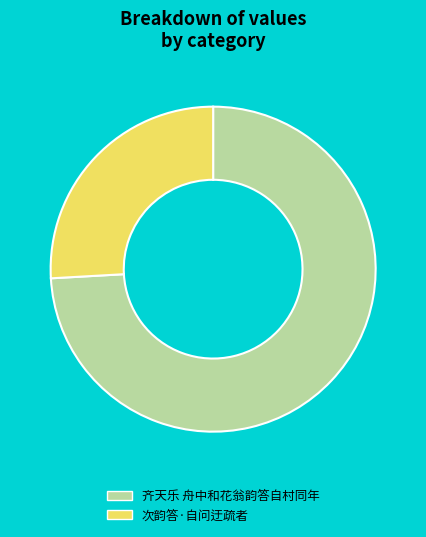

How many segments does this pie chart have?

2